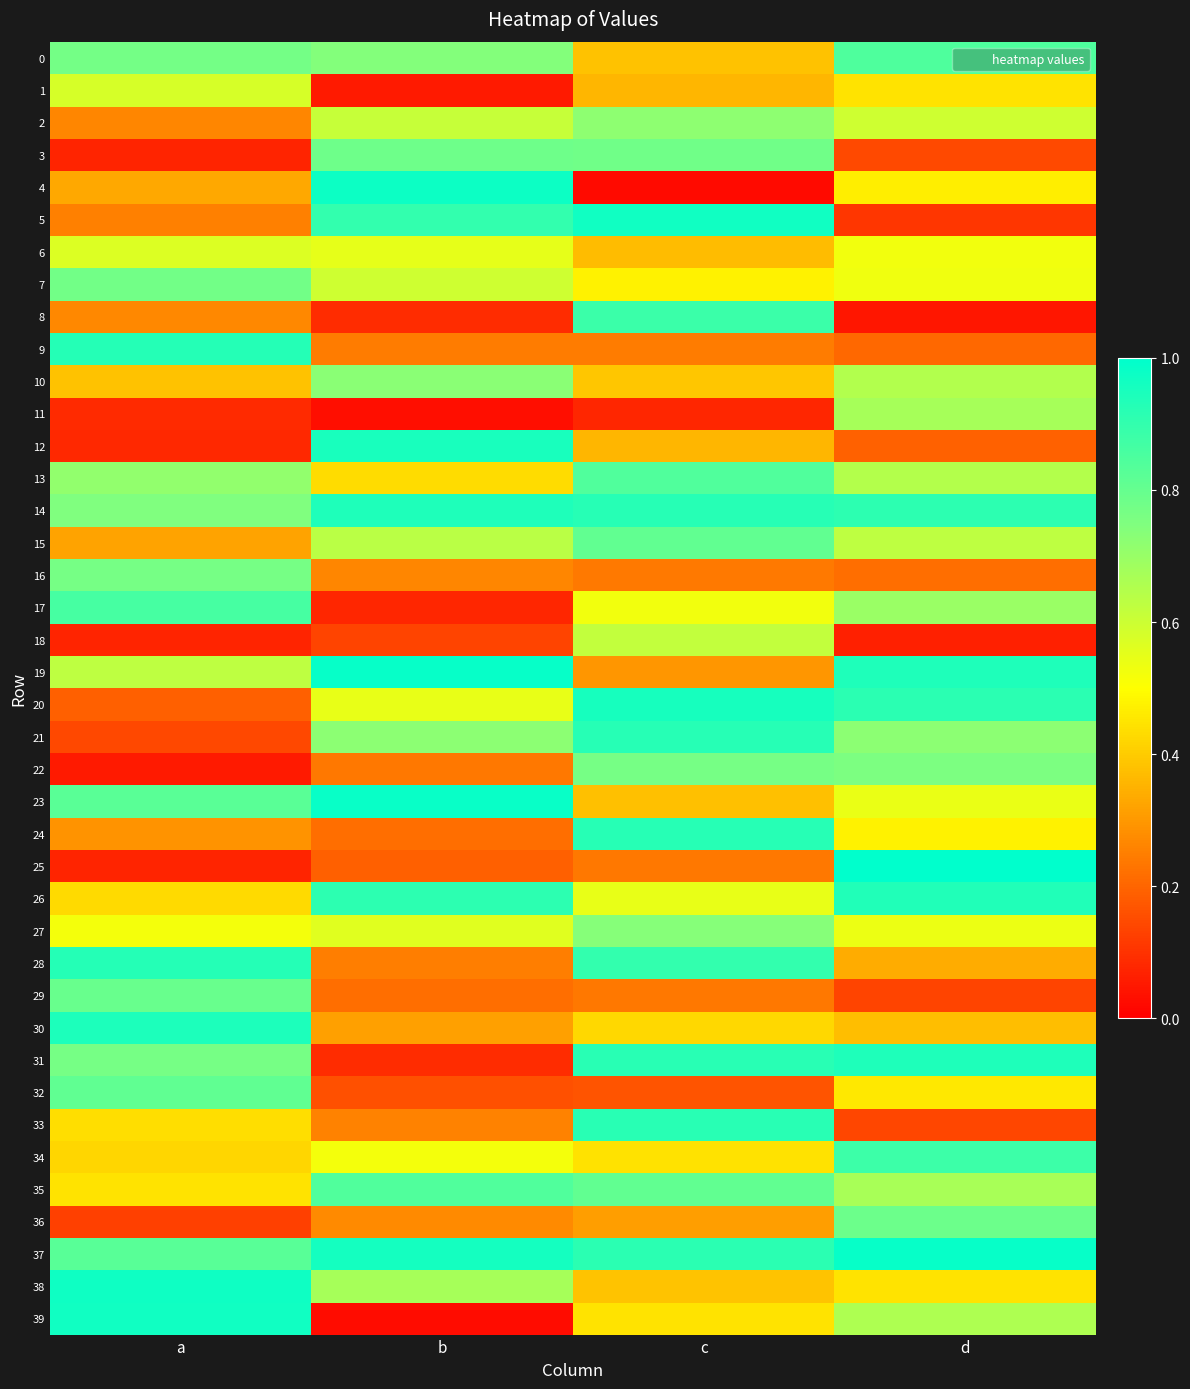

Reading left to right, what are all the values shown in this chart?

0: a=0.8	b=0.7	c=0.4	d=0.8
1: a=0.6	b=0.1	c=0.4	d=0.4
2: a=0.3	b=0.6	c=0.7	d=0.6
3: a=0.1	b=0.8	c=0.8	d=0.1
4: a=0.3	b=1.0	c=0.0	d=0.5
5: a=0.3	b=0.9	c=1.0	d=0.1
6: a=0.6	b=0.5	c=0.4	d=0.5
7: a=0.8	b=0.6	c=0.5	d=0.5
8: a=0.3	b=0.1	c=0.9	d=0.0
9: a=0.9	b=0.2	c=0.2	d=0.2
10: a=0.4	b=0.7	c=0.4	d=0.7
11: a=0.1	b=0.0	c=0.1	d=0.7
12: a=0.1	b=0.9	c=0.4	d=0.2
13: a=0.7	b=0.4	c=0.8	d=0.6
14: a=0.7	b=0.9	c=0.9	d=0.9
15: a=0.3	b=0.6	c=0.8	d=0.6
16: a=0.8	b=0.3	c=0.2	d=0.2
17: a=0.9	b=0.1	c=0.5	d=0.7
18: a=0.1	b=0.1	c=0.6	d=0.1
19: a=0.6	b=1.0	c=0.3	d=0.9
20: a=0.2	b=0.5	c=1.0	d=0.9
21: a=0.1	b=0.7	c=0.9	d=0.7
22: a=0.1	b=0.2	c=0.8	d=0.8
23: a=0.8	b=1.0	c=0.4	d=0.5
24: a=0.3	b=0.2	c=0.9	d=0.5
25: a=0.1	b=0.2	c=0.2	d=1.0
26: a=0.4	b=0.9	c=0.5	d=0.9
27: a=0.5	b=0.6	c=0.7	d=0.5
28: a=0.9	b=0.2	c=0.9	d=0.3
29: a=0.8	b=0.2	c=0.2	d=0.1
30: a=0.9	b=0.3	c=0.4	d=0.4
31: a=0.8	b=0.1	c=0.9	d=0.9
32: a=0.8	b=0.2	c=0.2	d=0.5
33: a=0.4	b=0.3	c=0.9	d=0.1
34: a=0.4	b=0.5	c=0.4	d=0.9
35: a=0.4	b=0.8	c=0.8	d=0.7
36: a=0.1	b=0.3	c=0.3	d=0.8
37: a=0.8	b=1.0	c=0.9	d=1.0
38: a=1.0	b=0.7	c=0.4	d=0.4
39: a=1.0	b=0.0	c=0.4	d=0.7